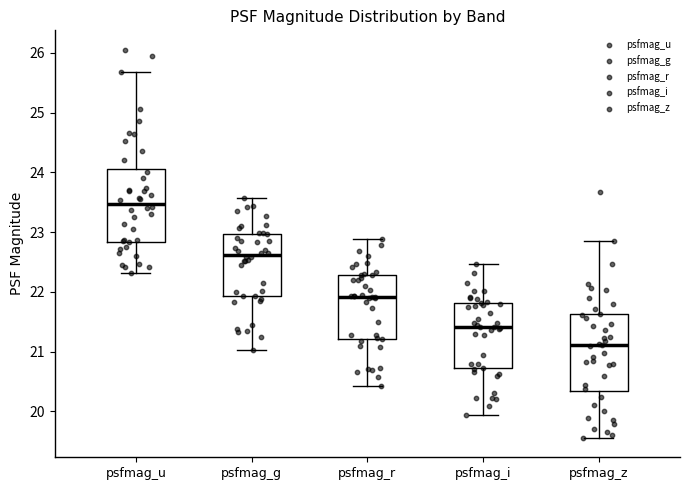

Where does the lower whisker of the box for psfmag_r end on the y-axis? The values are not printed on the chart, so give them approximately, as read against the axis.

20.4